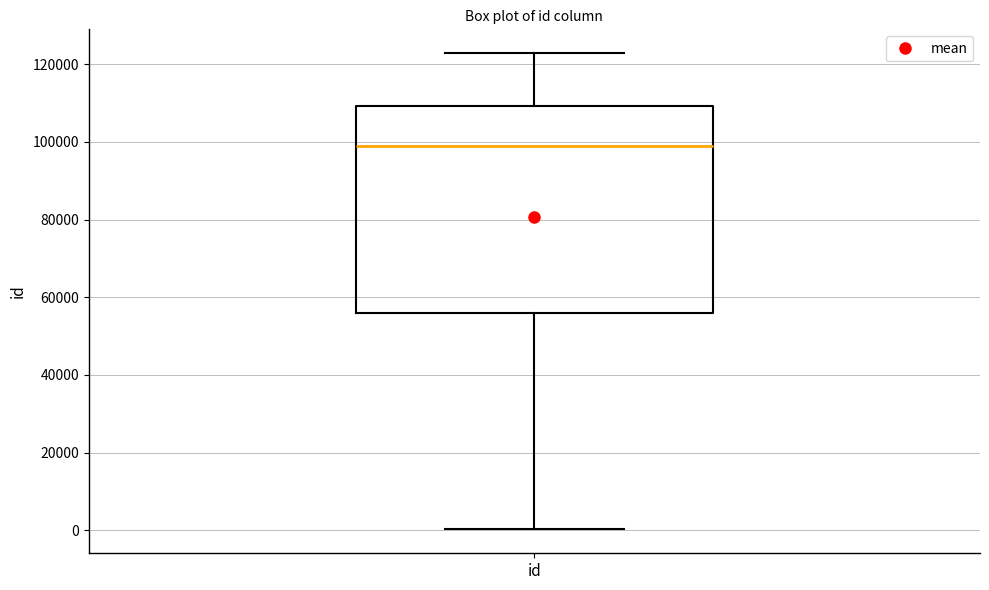

Where does the lower whisker of the box for id end on the y-axis? The values are not printed on the chart, so give them approximately, as read against the axis.

0